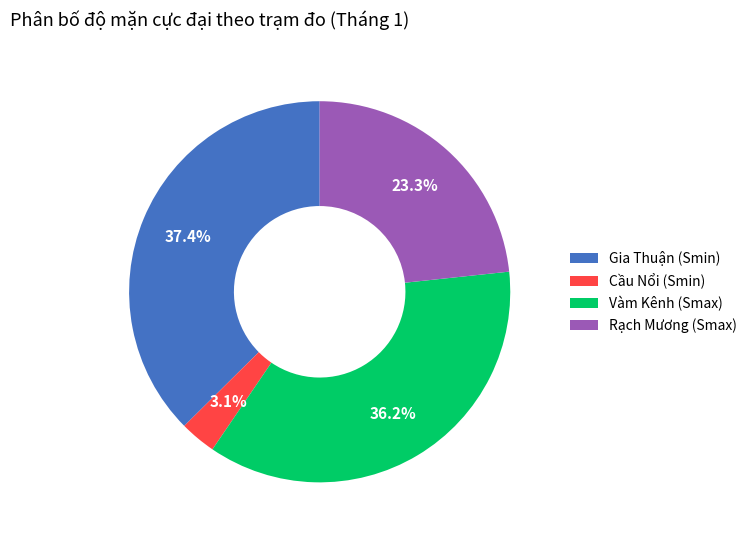

What percentage is NOT represented by Cầu Nổi (Smin)?

96.9%